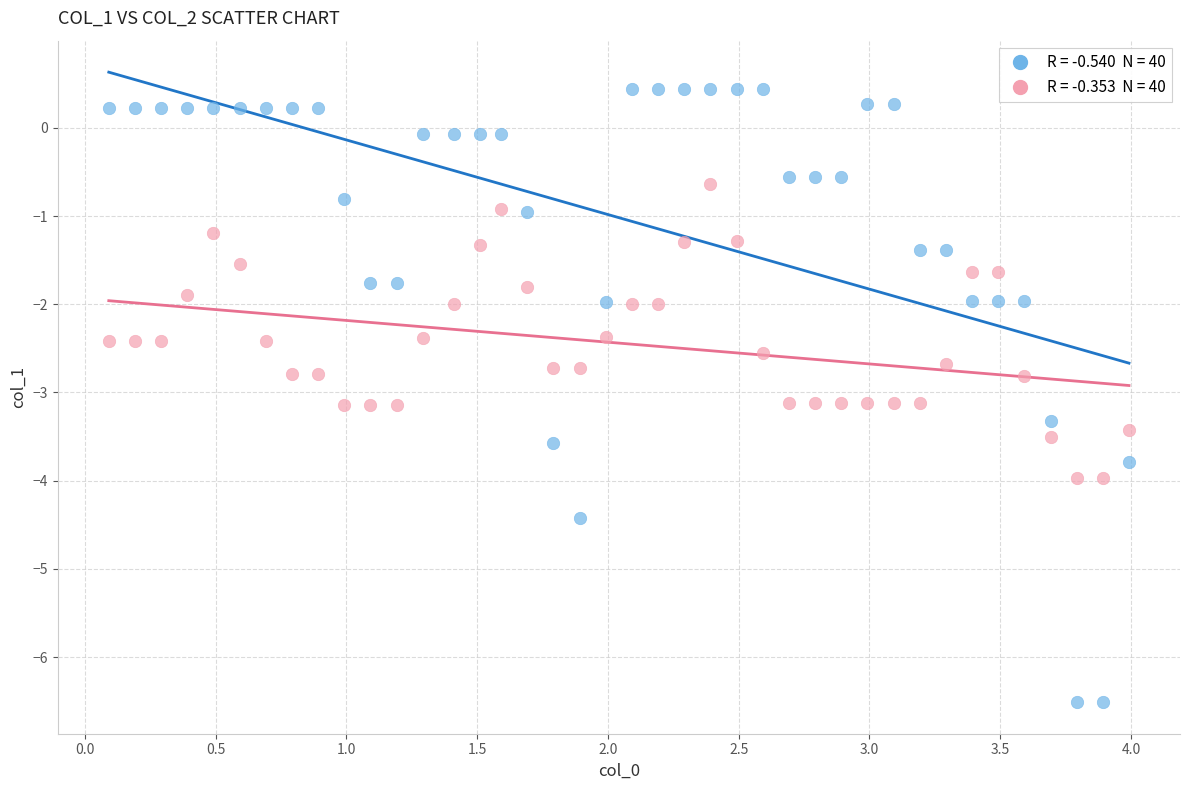

Across all data points, what is the range of Y values (max minus min)?

7.0